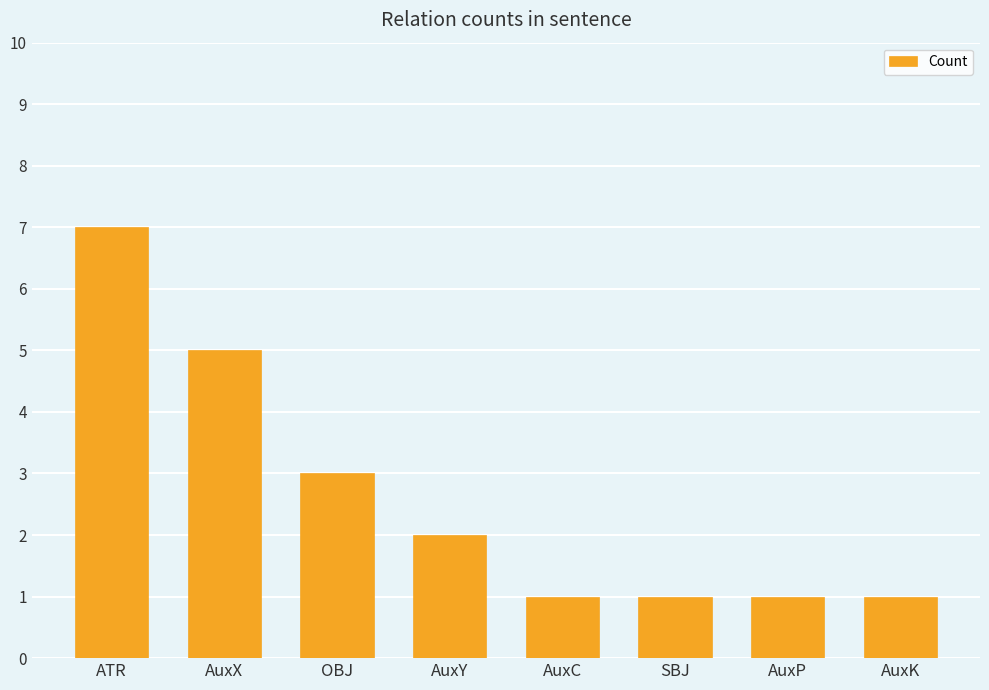

Is it true that the value at ATR is 7?

True